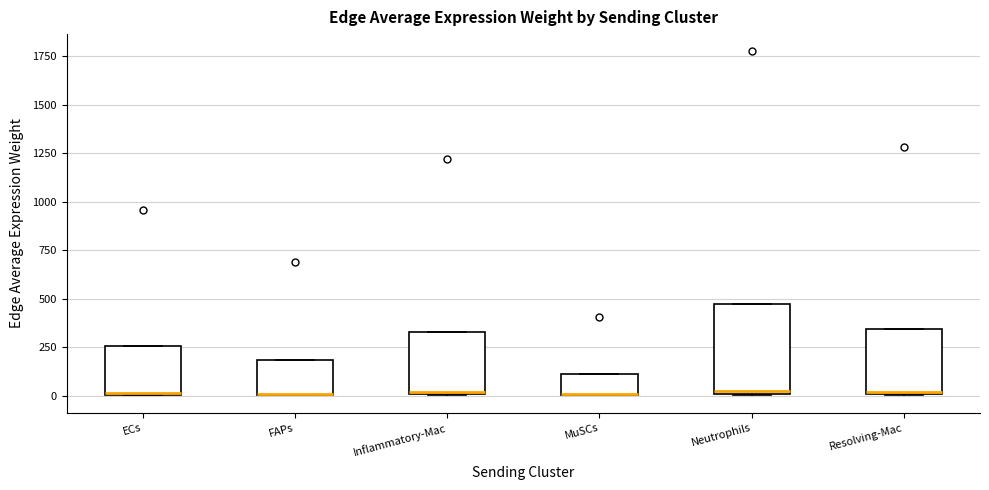

Which box is the tallest, from its lower edge to its upper edge?

Neutrophils